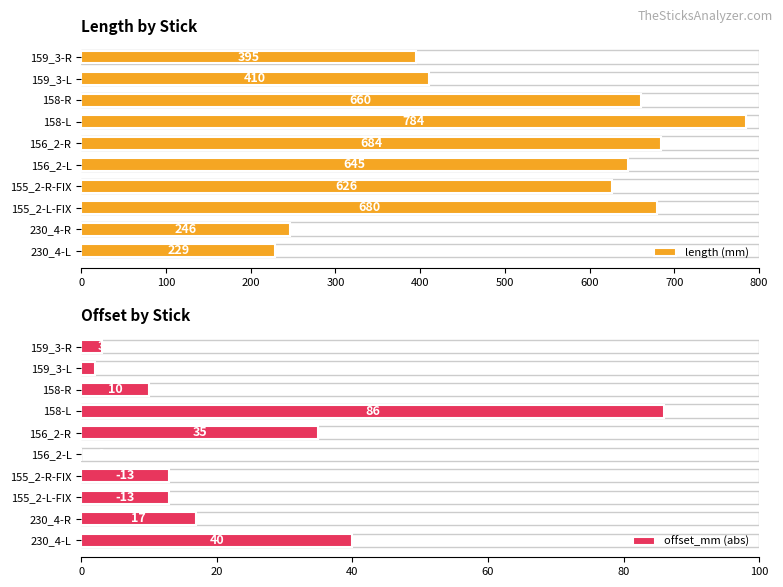

List the series in order of their overall mean, lowest first.

offset_mm (abs), length (mm)